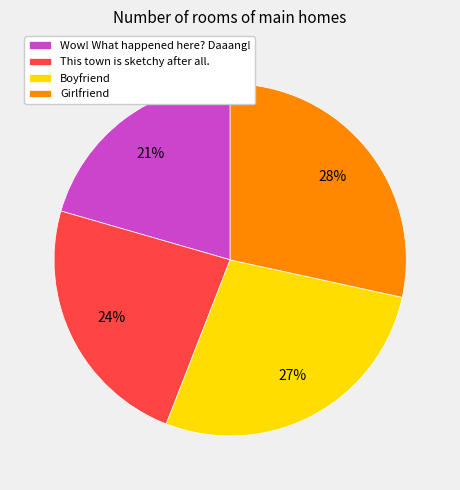

Is it true that Girlfriend is 36% of the pie?

False